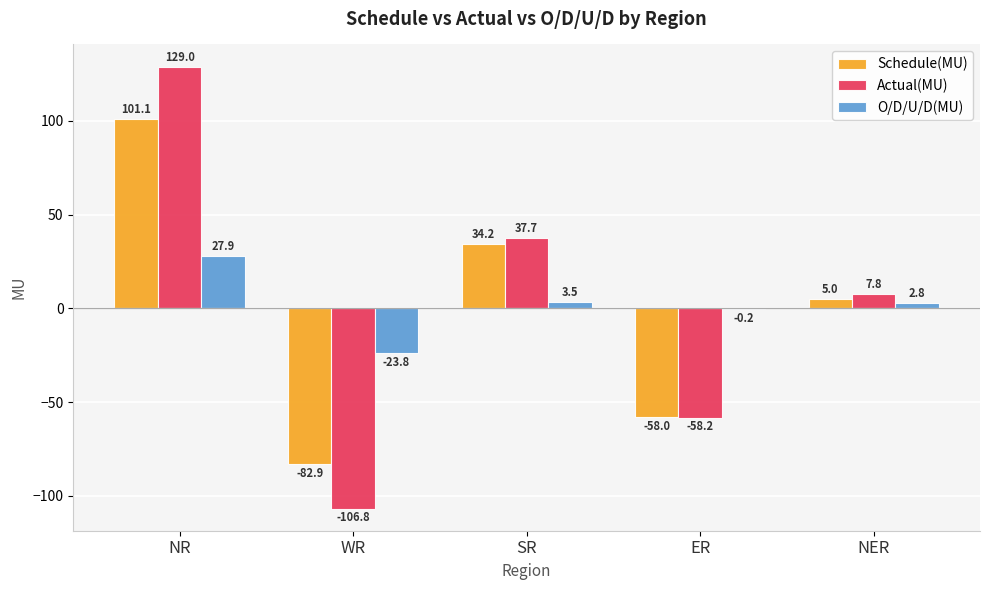

Read the O/D/U/D(MU) value at WR.

-23.8